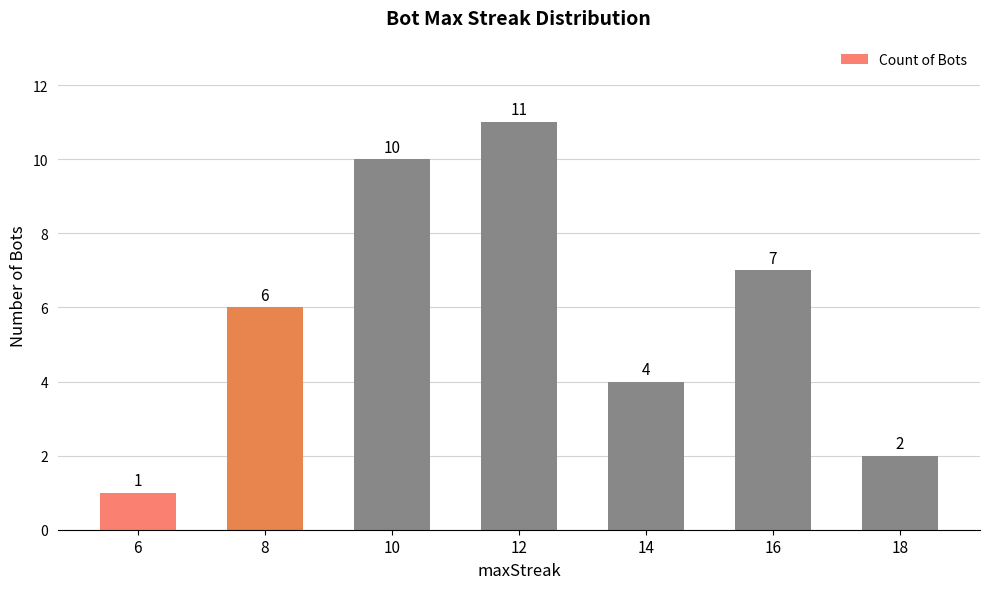

The value at 16 is 7. True or false?

True